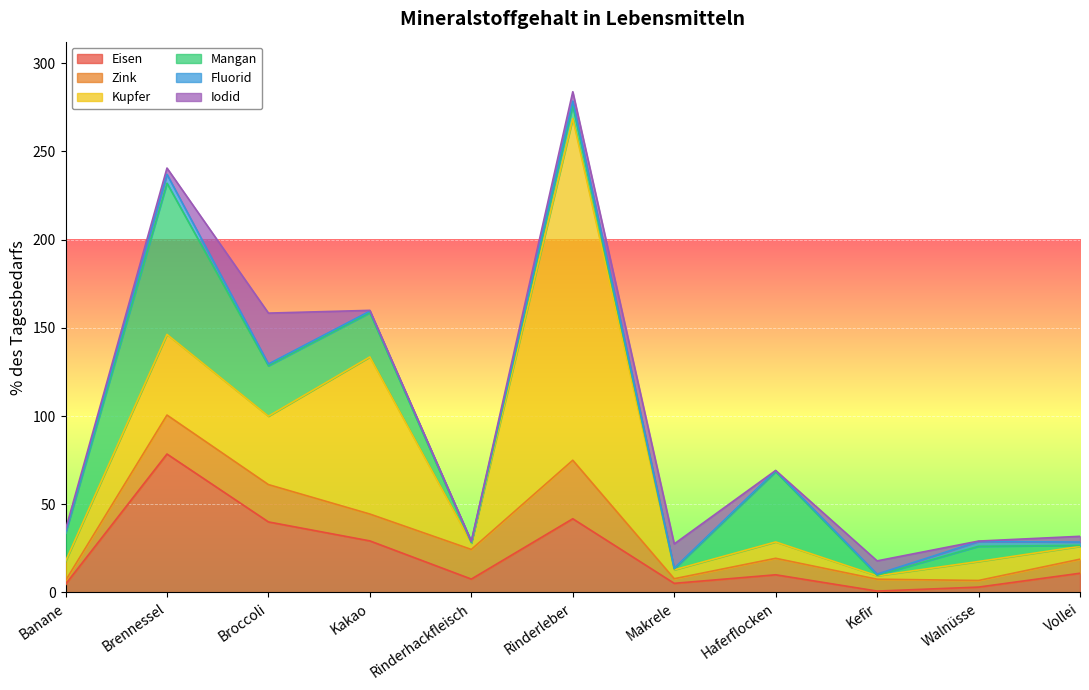

How many intersections are there between Mangan and Fluorid?

5